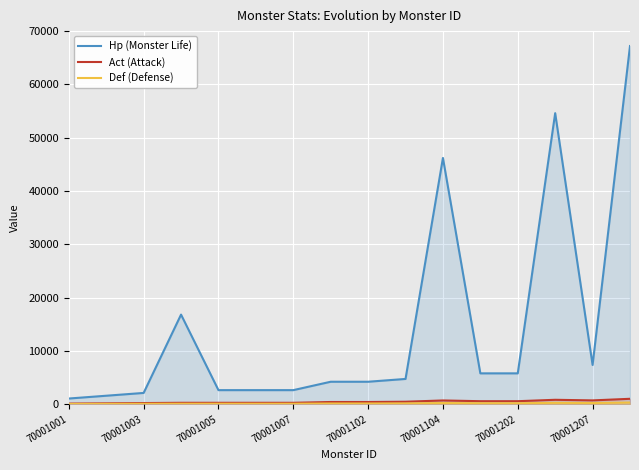

Which series has the largest total across all categories?

Hp (Monster Life)